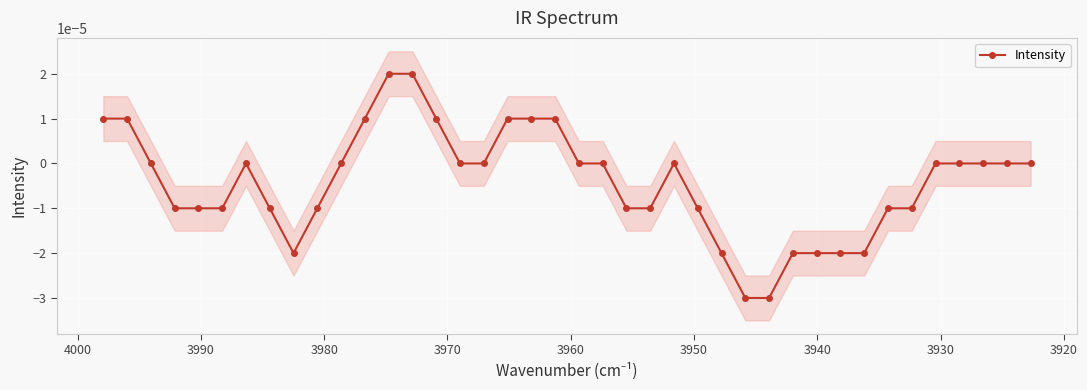

How many values exceed 0?

9